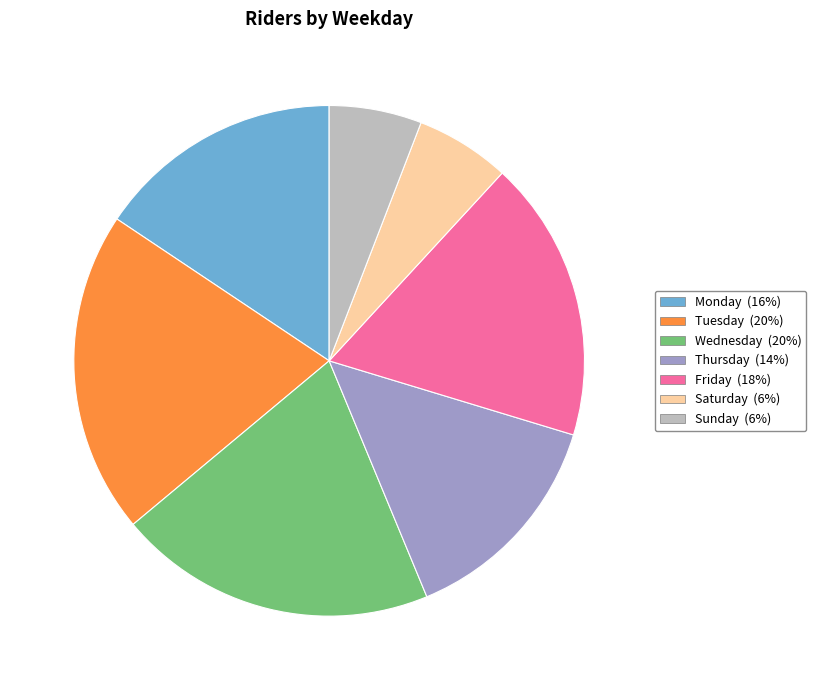

Count the number of slices in the pie.

7